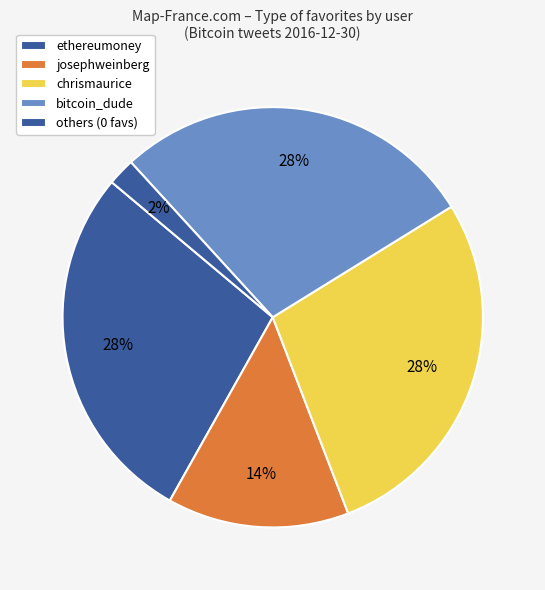

How many segments does this pie chart have?

5